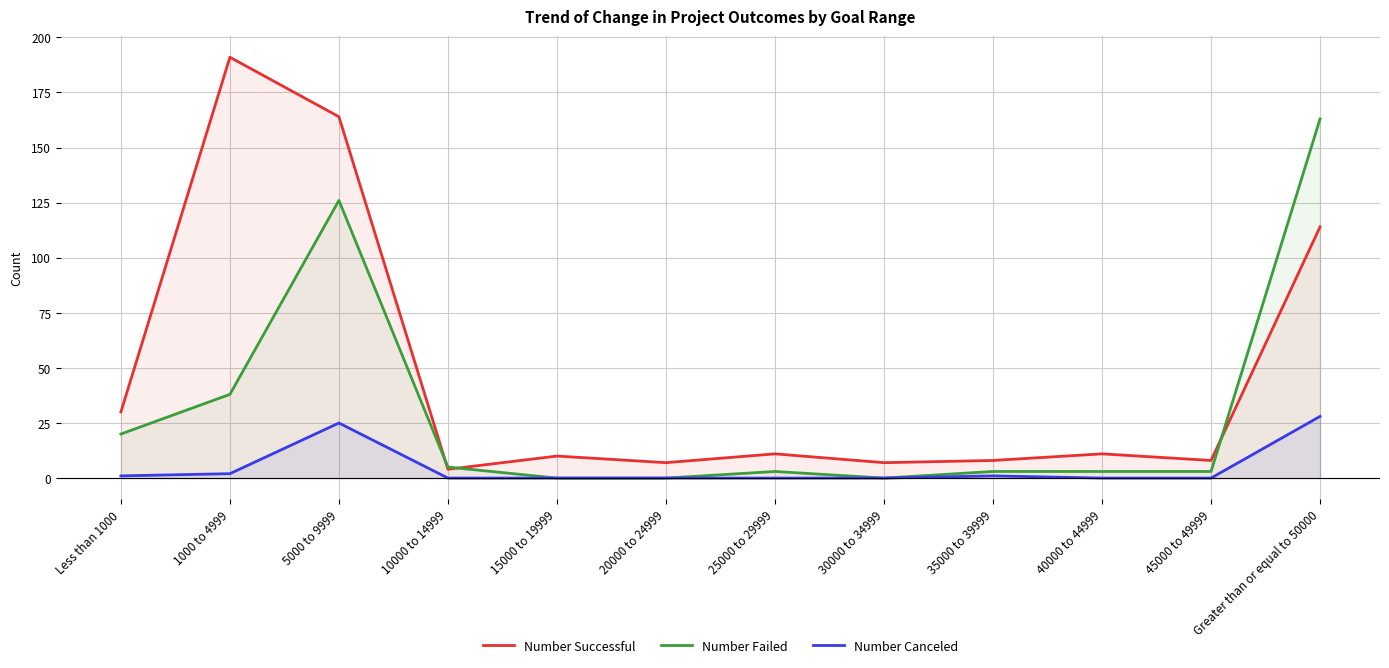

At 35000 to 39999, list the series in order from smallest to largest.

Number Canceled, Number Failed, Number Successful